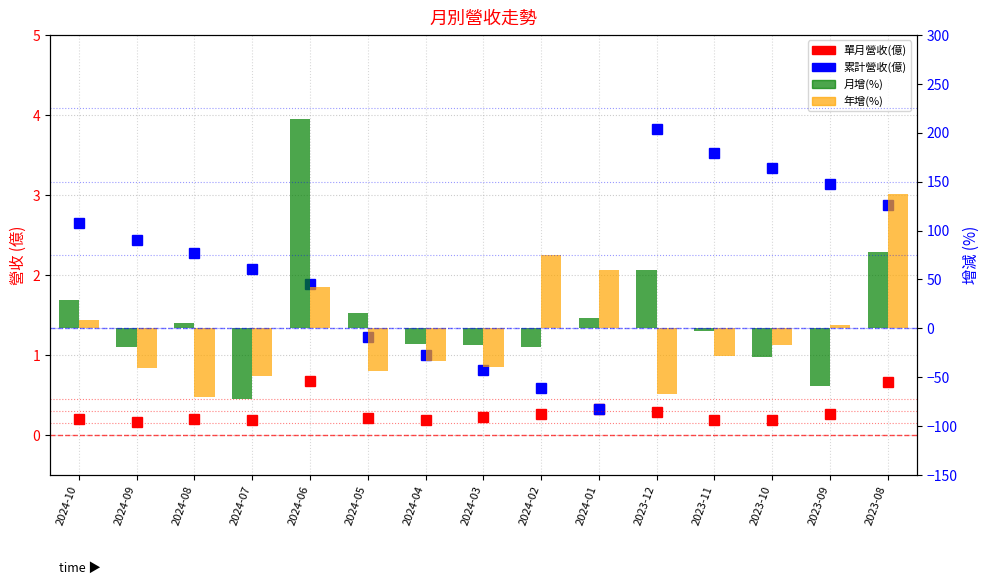

Which category has the highest value in the 月增(%) series?

2024-06